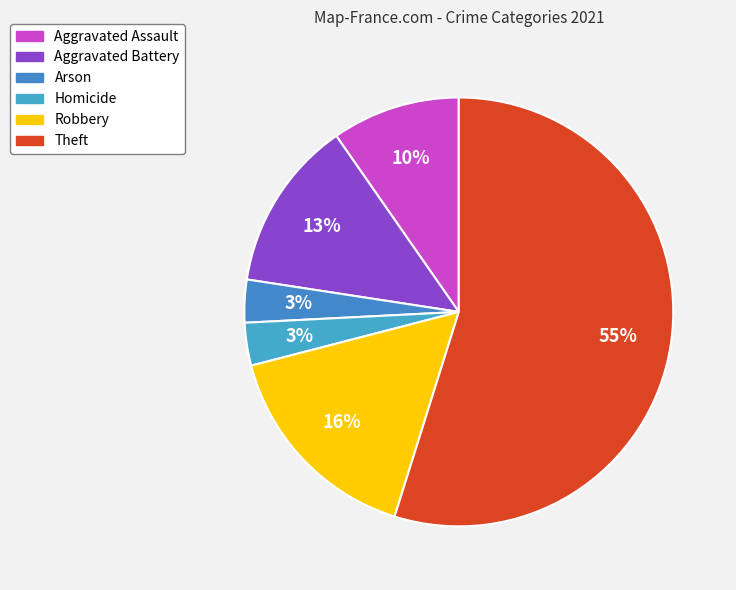

To the nearest percent, what is the average slice percentage?

17%